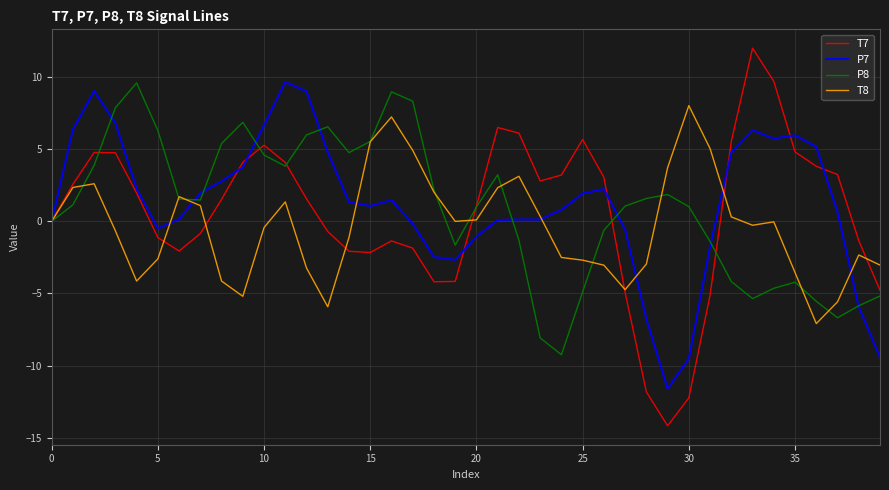

Which series has the largest range (max minus min)?

T7